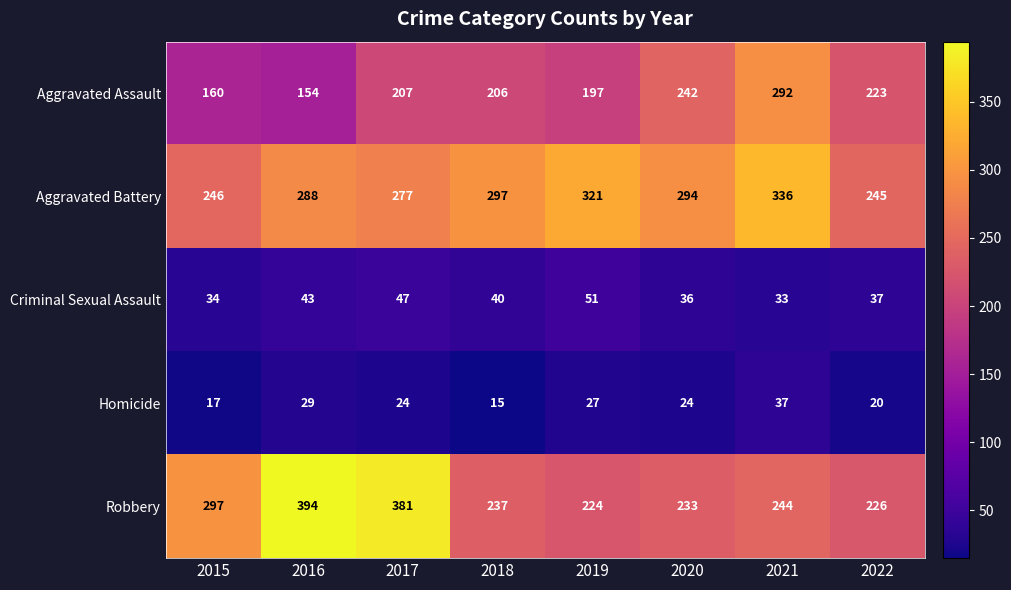

Where is Homicide nearest to the value 26?

2019